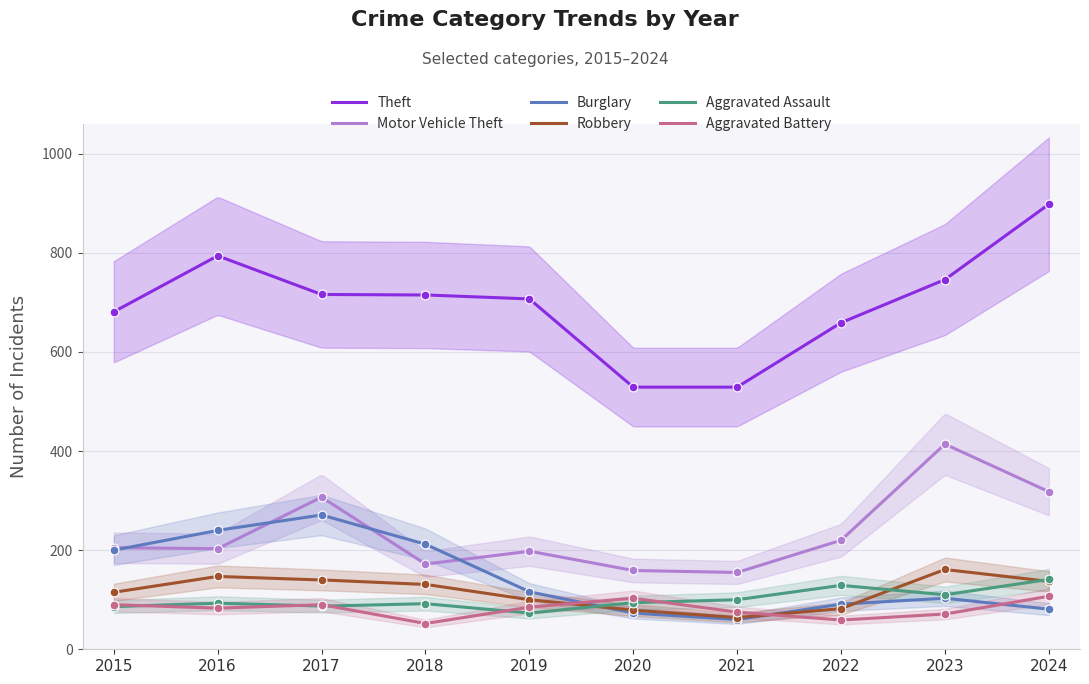

At how many categories does at least one series exceed 311?

10